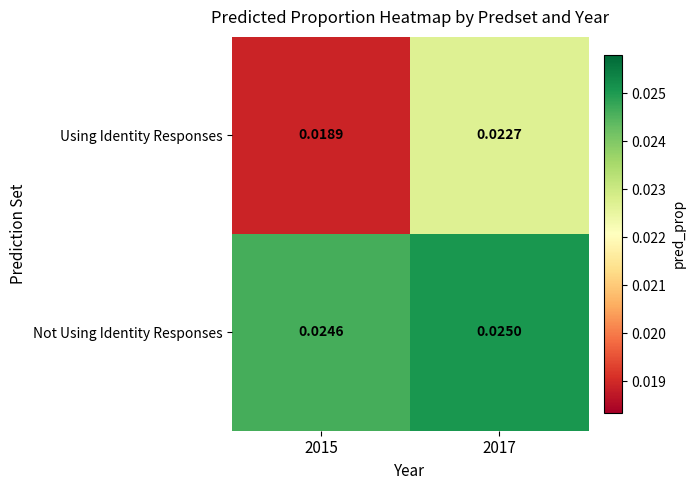

Between 2015 and 2017, which series saw the biggest shift?

Using Identity Responses